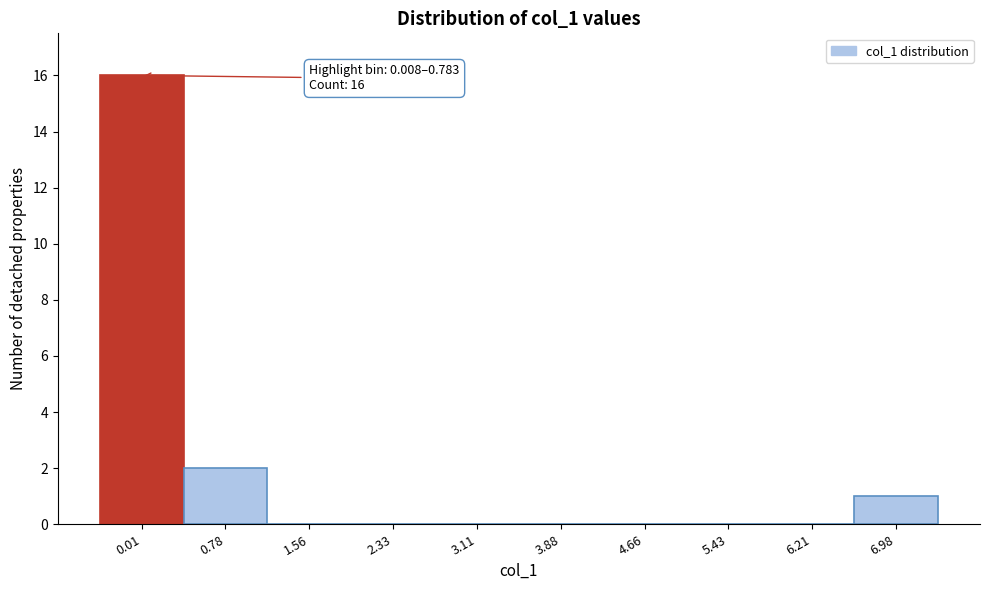

Reading left to right, transcribe all the data shown in this chart.

0.01=16	0.78=2	1.56=0	2.33=0	3.11=0	3.88=0	4.66=0	5.43=0	6.21=0	6.98=1